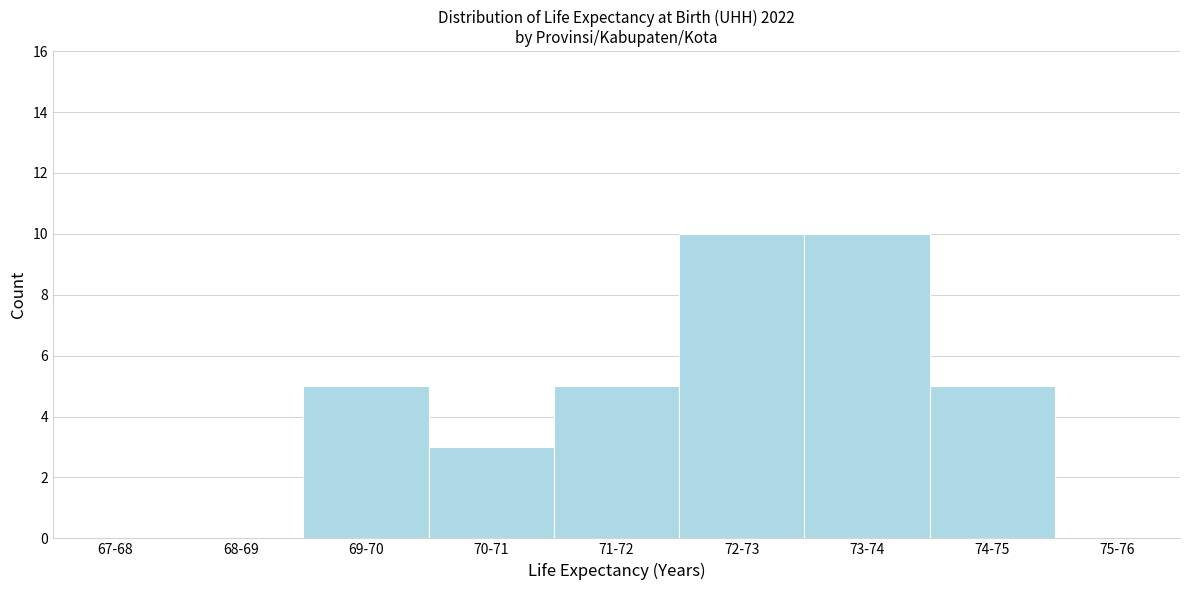

Reading left to right, extract all data points from this chart.

67-68=0	68-69=0	69-70=5	70-71=3	71-72=5	72-73=10	73-74=10	74-75=5	75-76=0